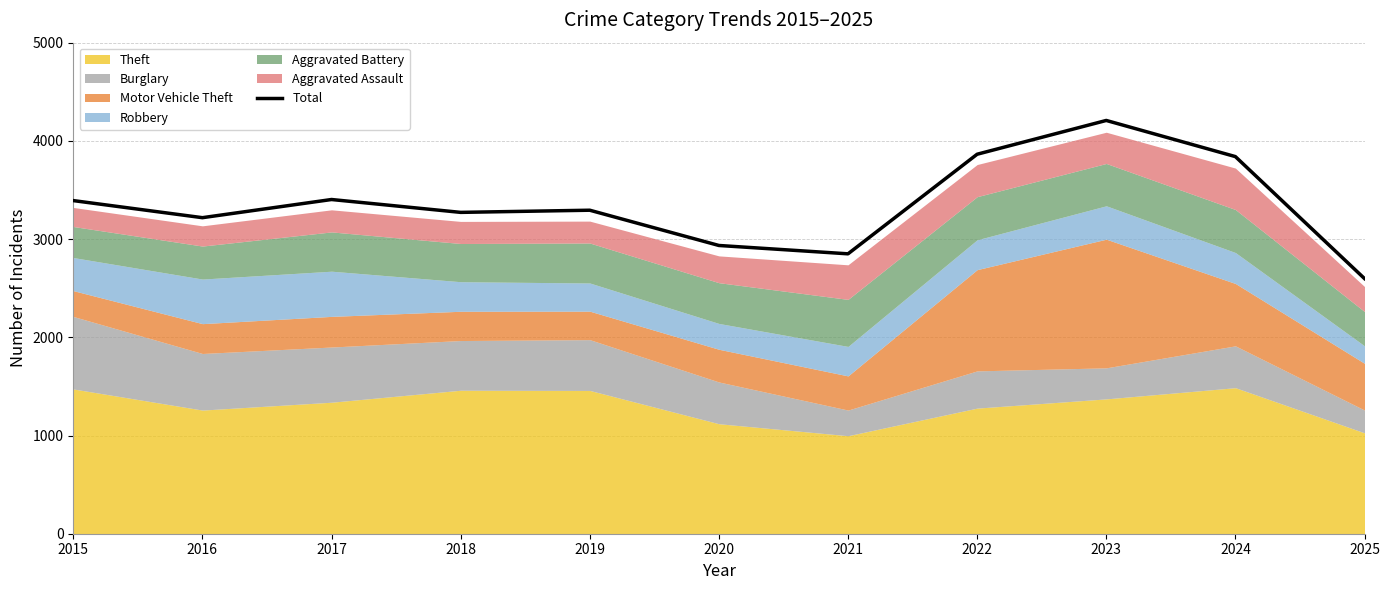

Where does the data first go above 3294?

2015